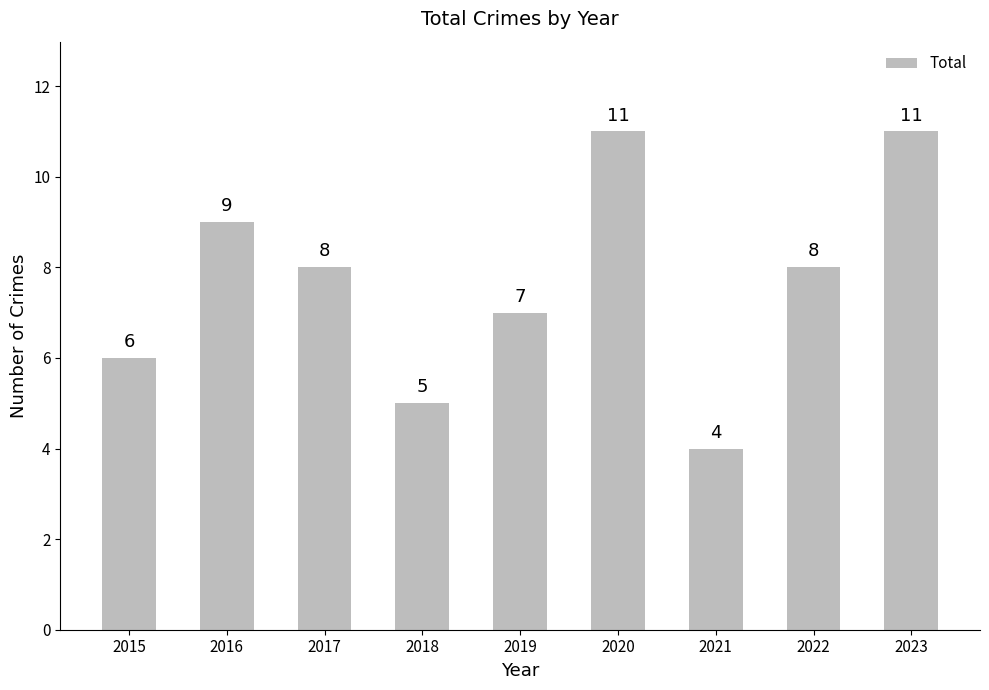

What is the sum of the values at 2016 and 2022?

17